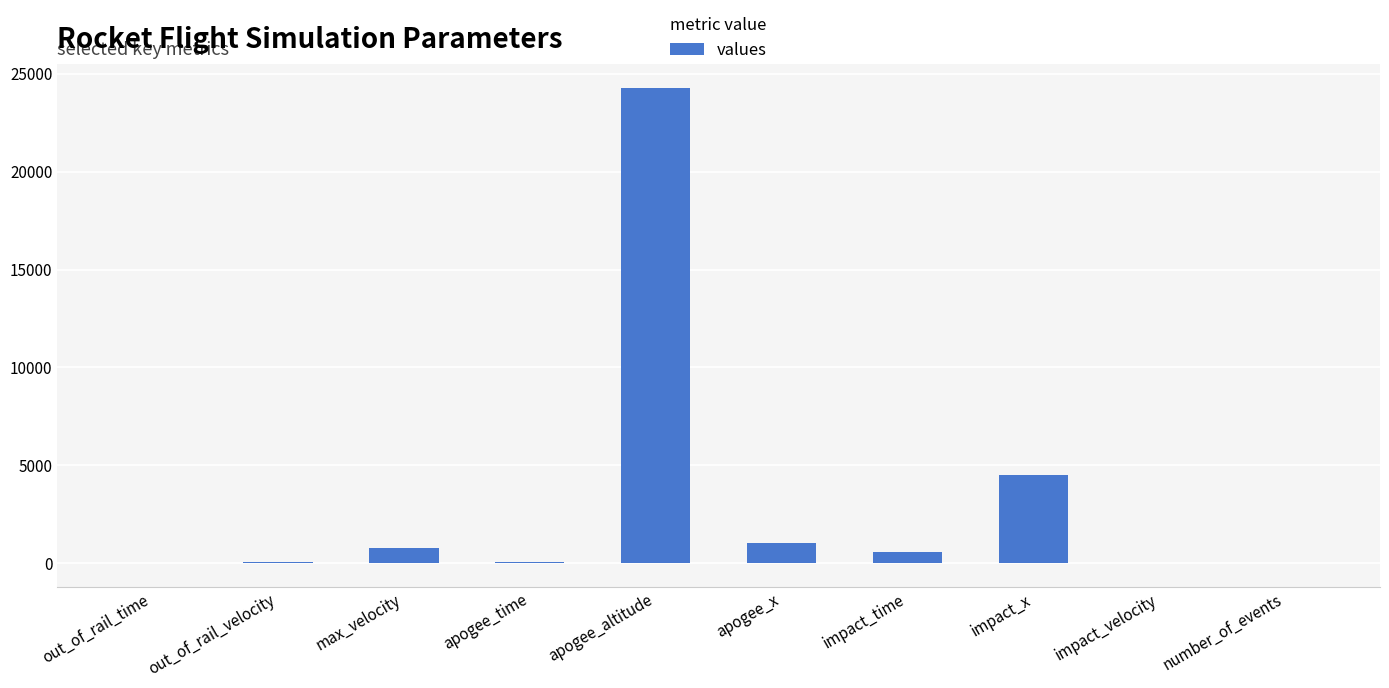

Approximately how many times larger is the value at apogee_x compared to impact_time?

1.8